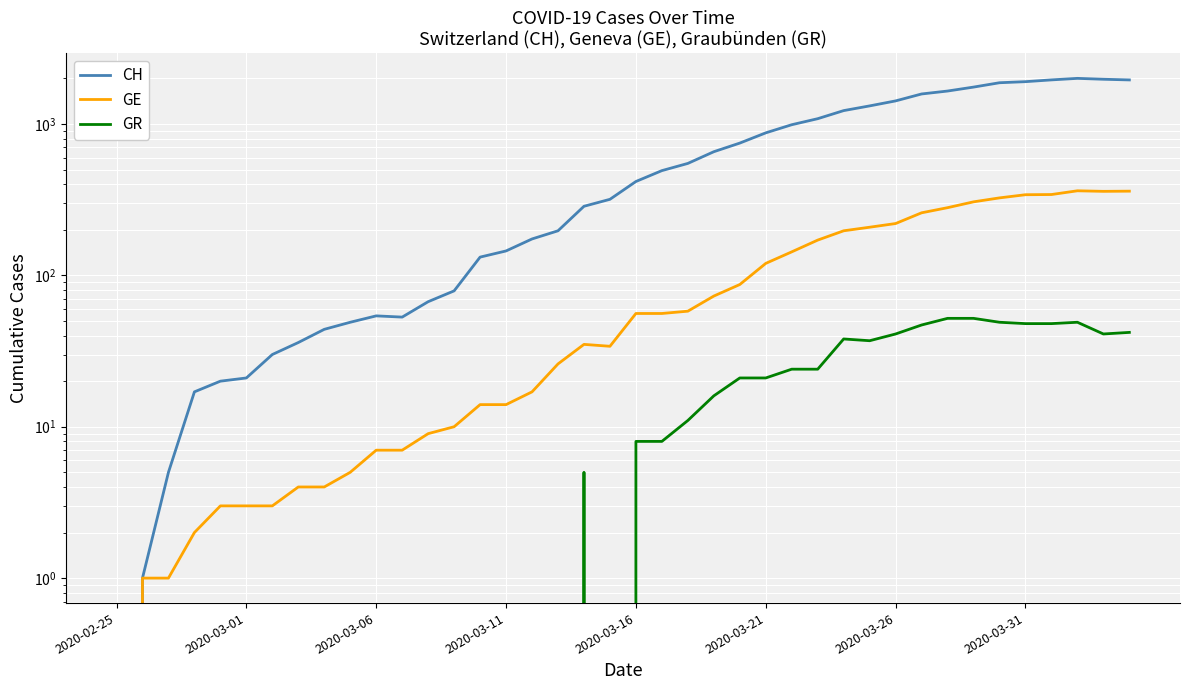

What is the difference between the second highest and minimum values in the CH series?

1975